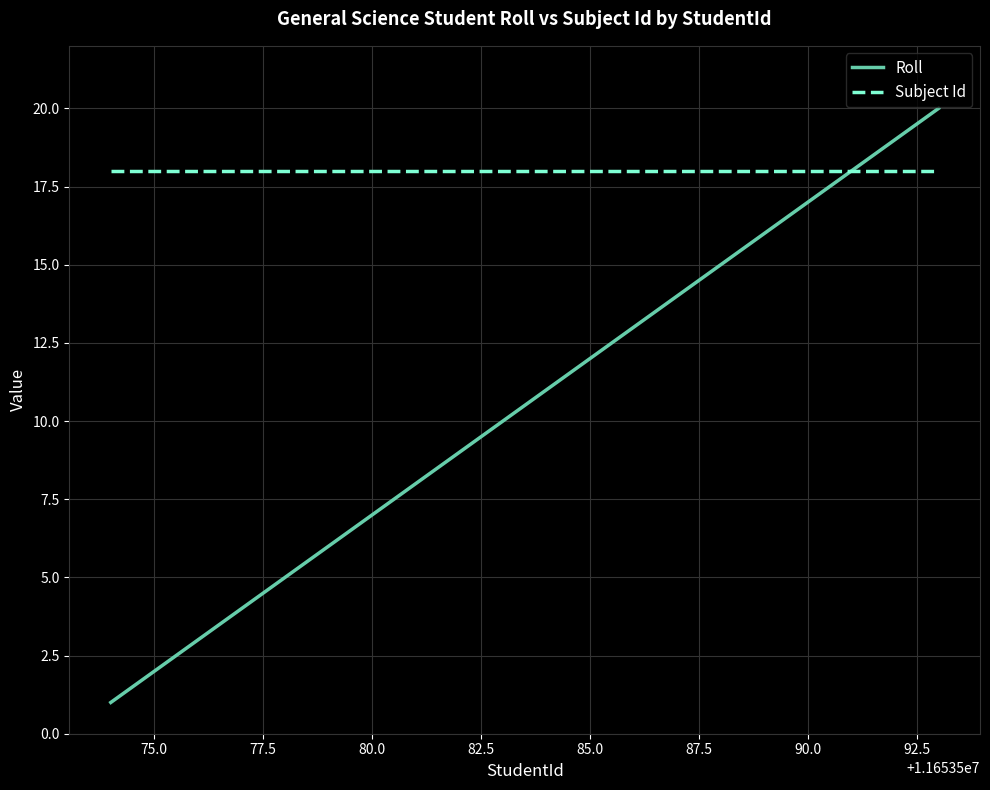

Which series has the largest total across all categories?

Subject Id